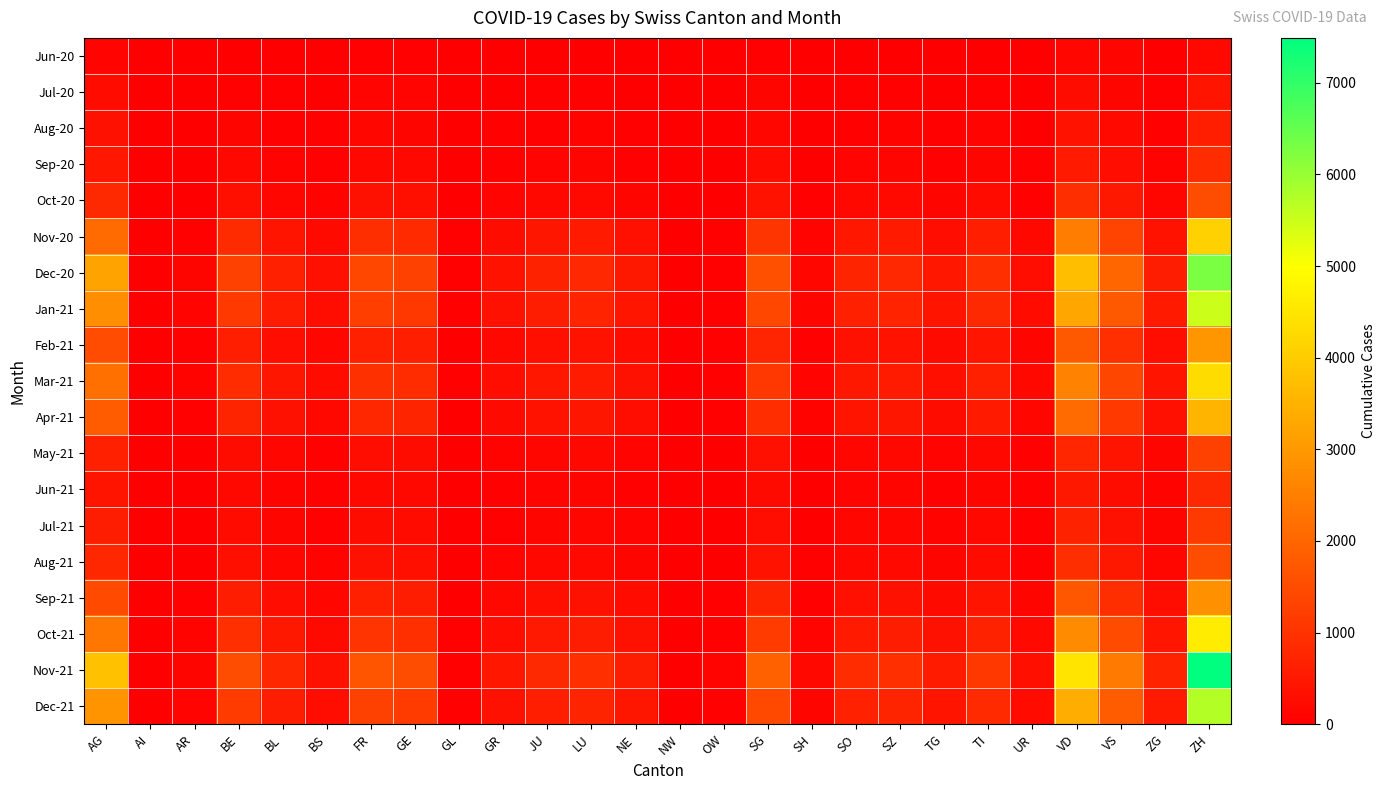

Which series has the widest spread of values?

Nov-21